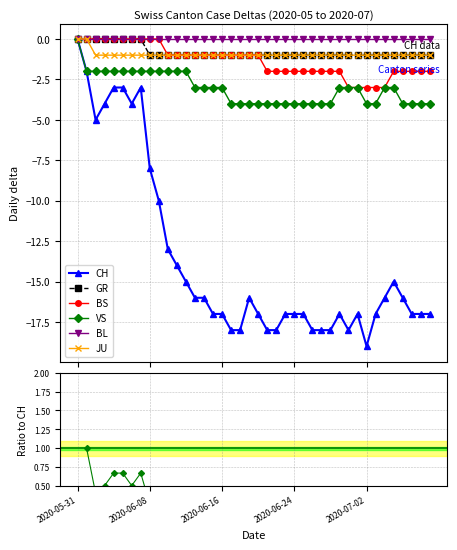

True or false: CH and JU intersect in this chart.

False